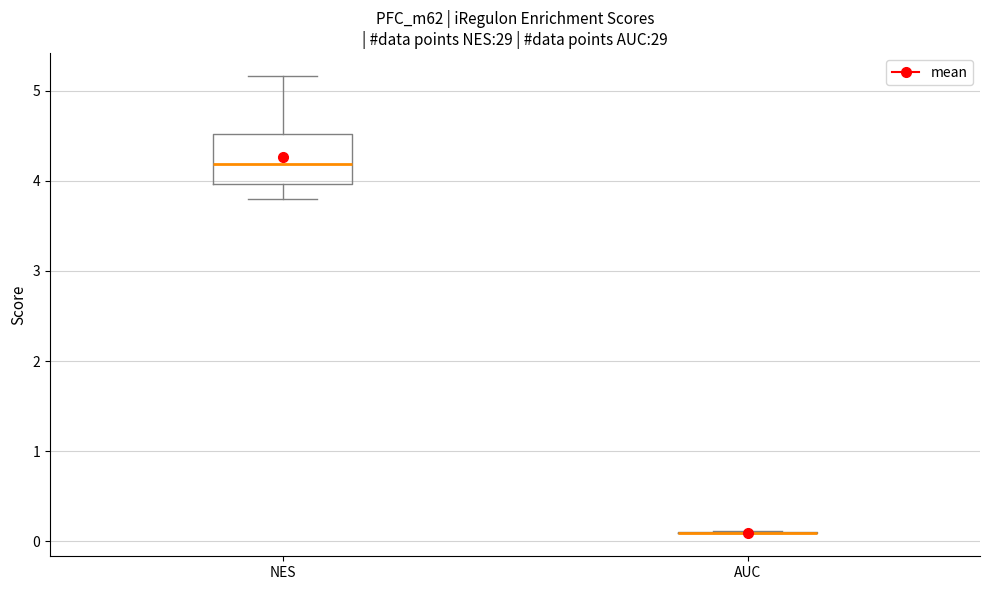

Which box is the tallest, from its lower edge to its upper edge?

NES